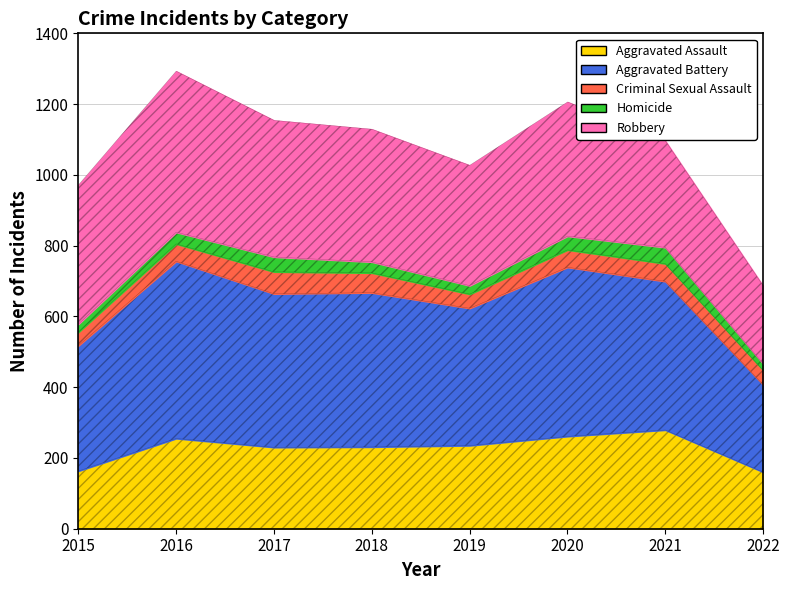

The Aggravated Battery series shows 635 at 2018. True or false?

False